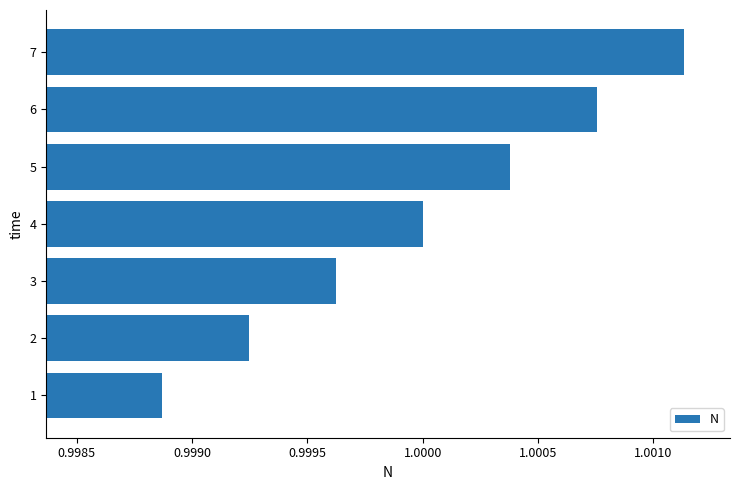

Are the bars grouped side by side (vs. stacked)?

No